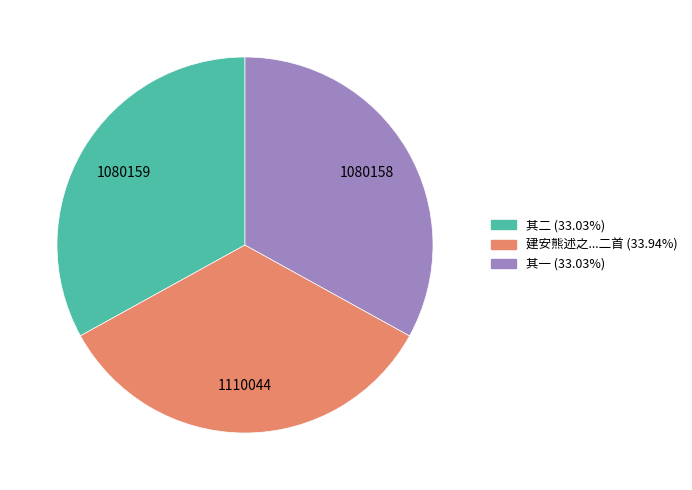

Is there any slice that represents more than half of the pie?

No